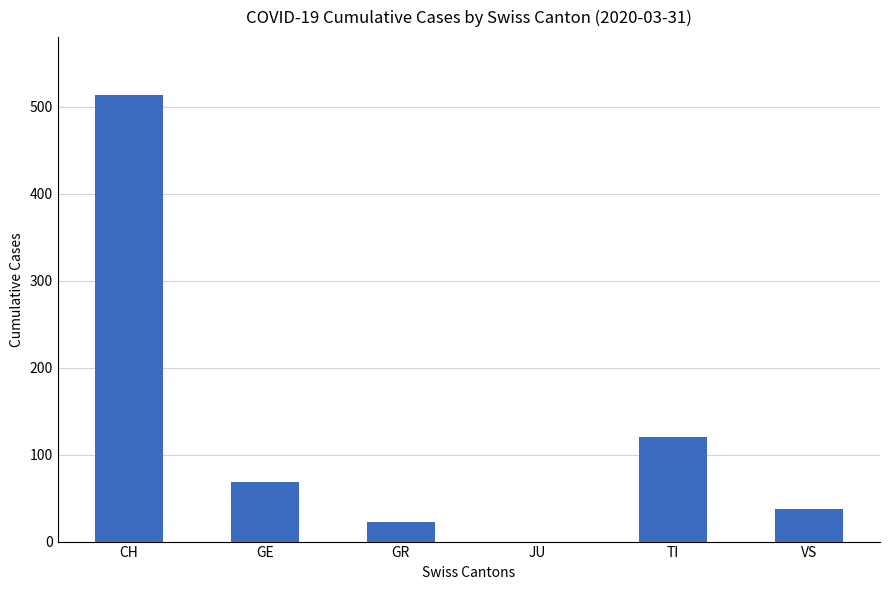

Where is the data nearest to the value 256?

TI